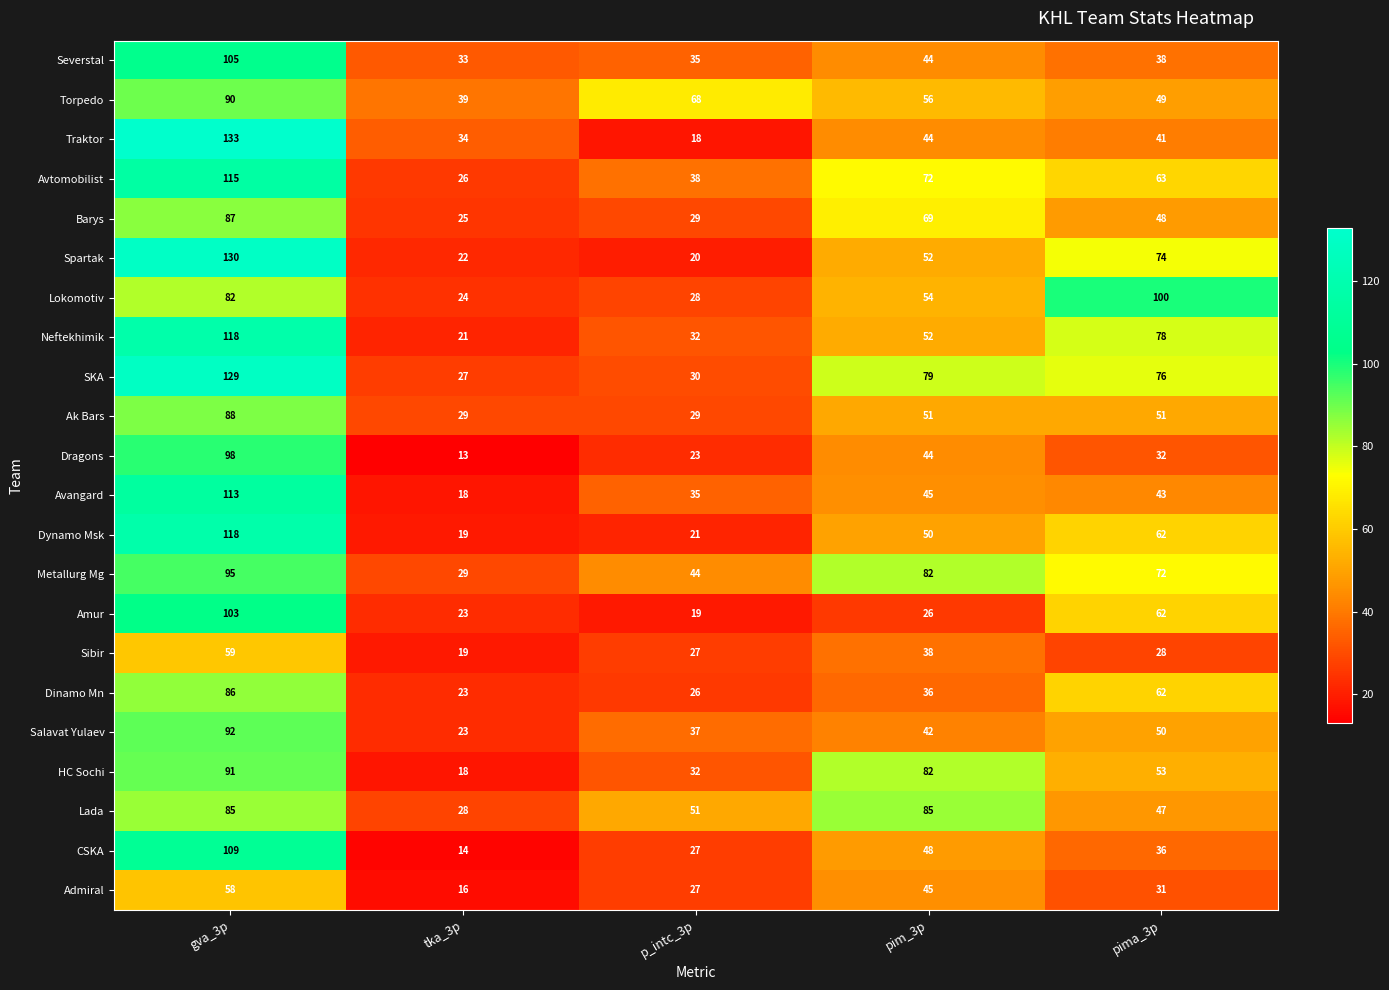

Which series changed the most between gva_3p and pim_3p?

Traktor